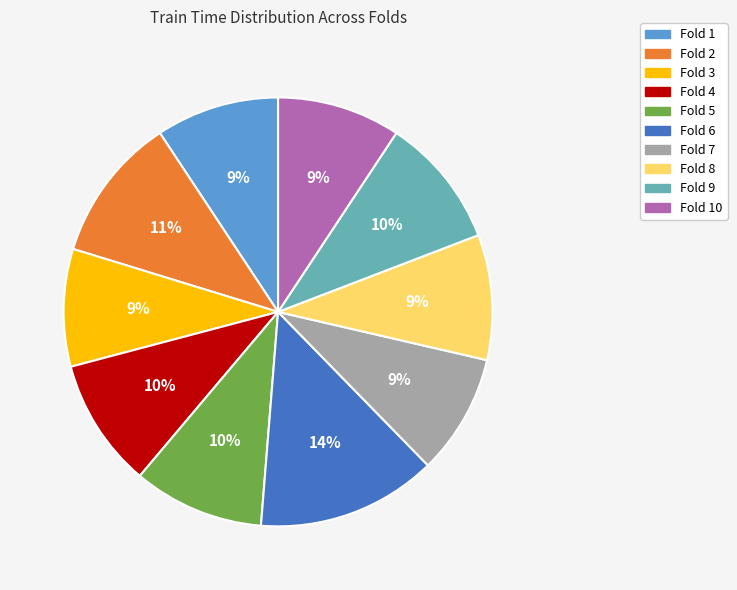

Which category has the biggest portion of the pie?

Fold 6